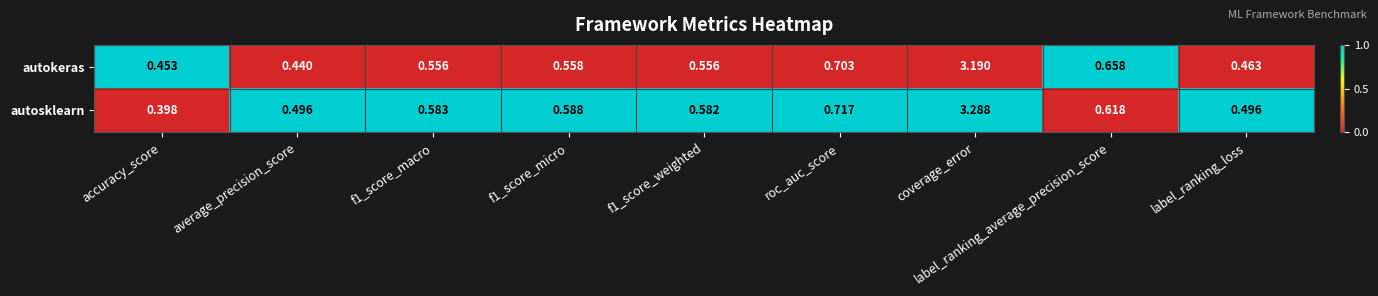

At which category does the chart reach its peak across all series?

coverage_error